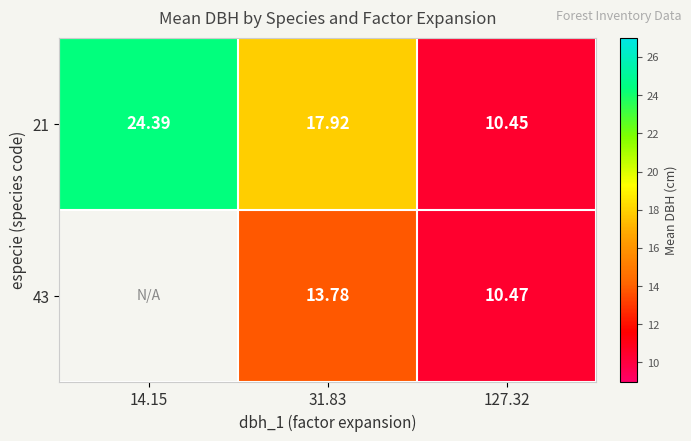

What is the difference between the second highest and minimum values in the 21 series?

7.5